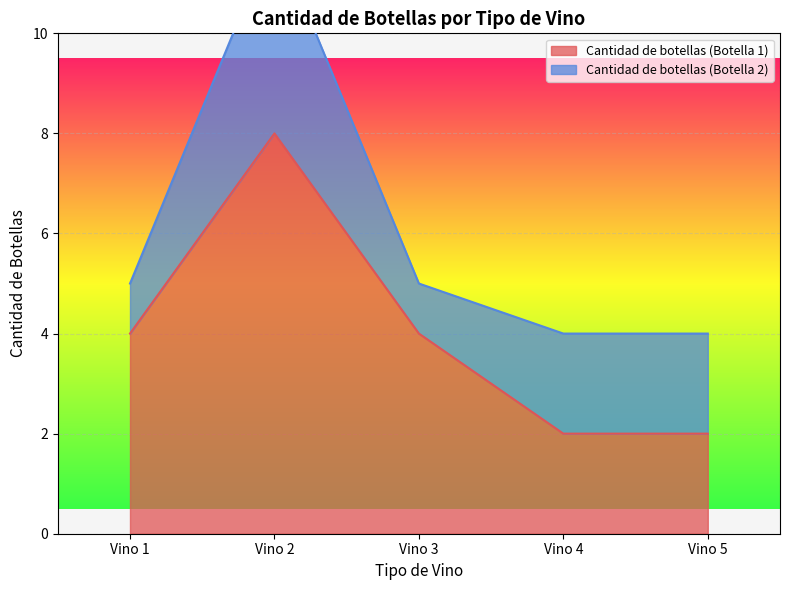

How many values are between 2 and 4?

4